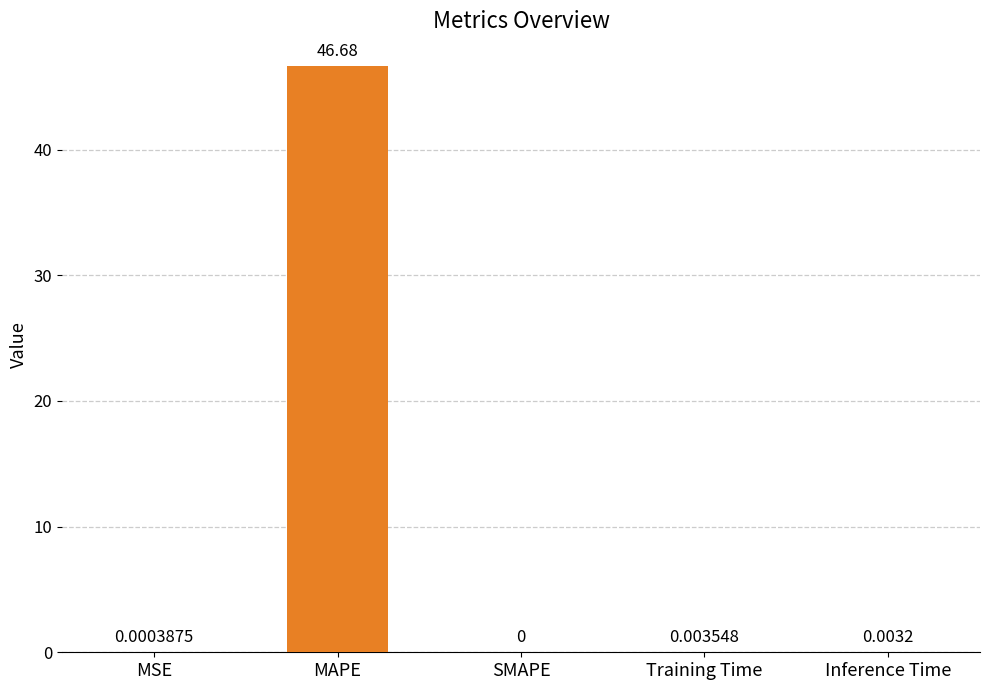

Which category has the highest value across all series?

MAPE